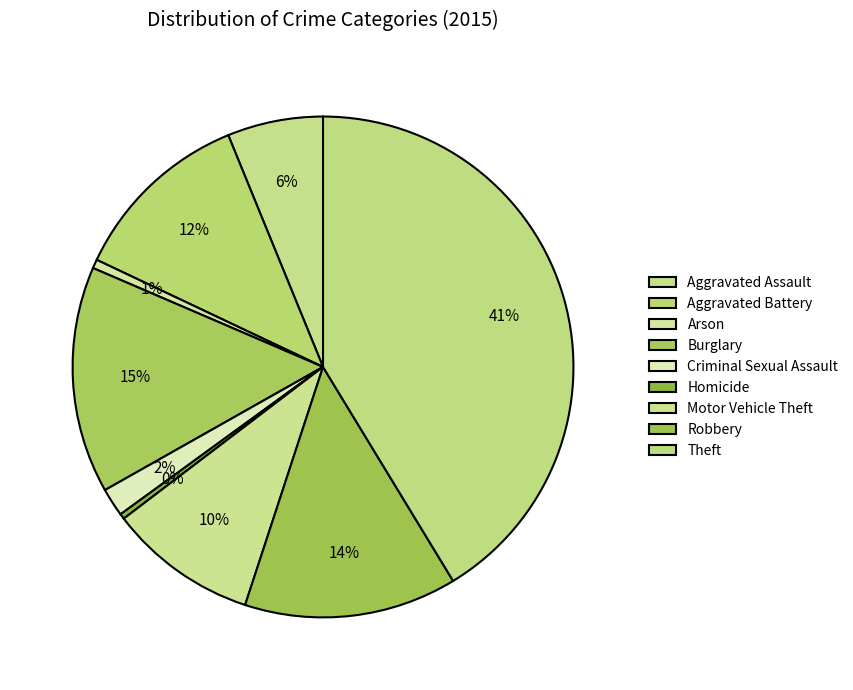

Between Criminal Sexual Assault and Aggravated Assault, which is larger?

Aggravated Assault